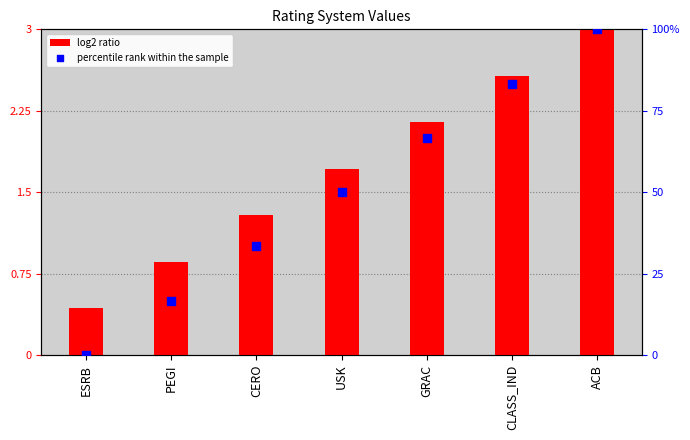

Which series has the widest spread of Y values?

percentile rank within the sample